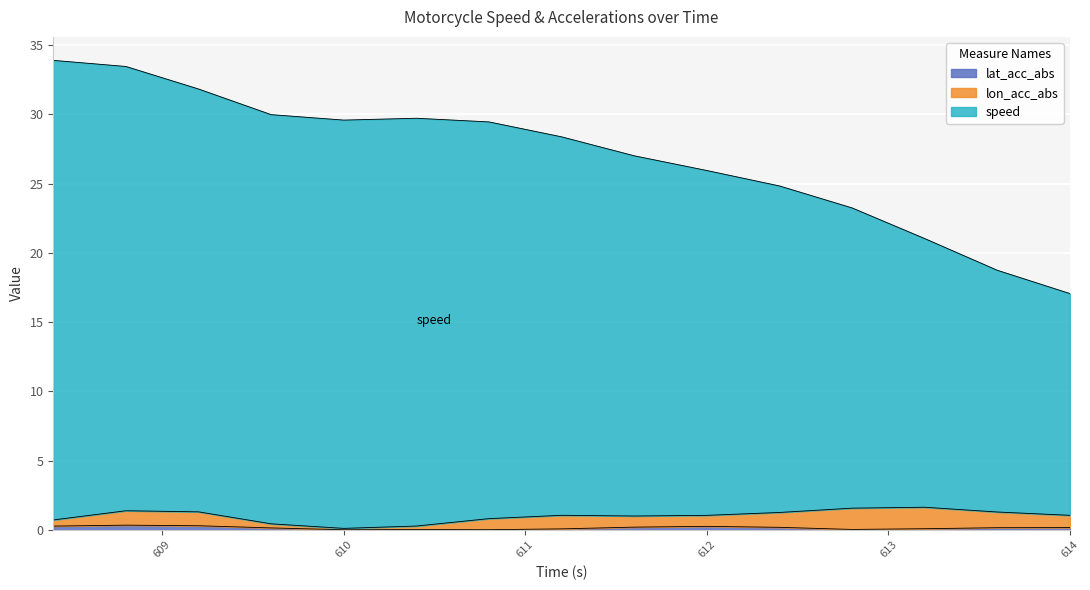

What is the total value across all series at 608.4?

34.2